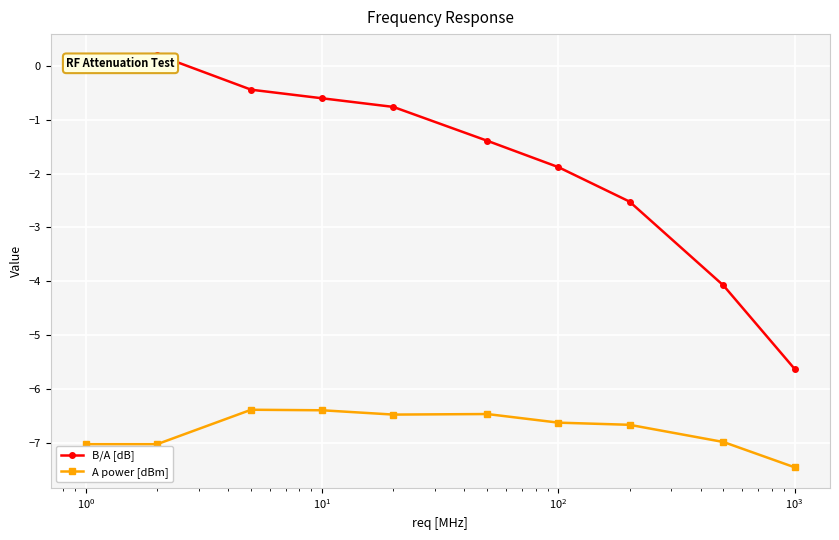

What is the highest value of the A power [dBm] series?

-6.4